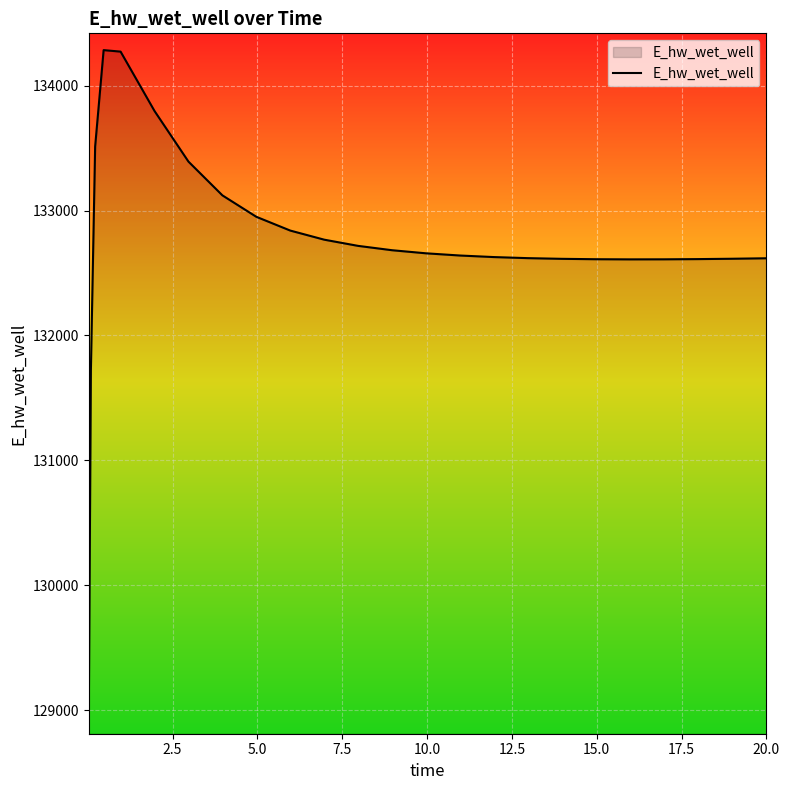

What is the minimum value shown in the chart?

128942.2